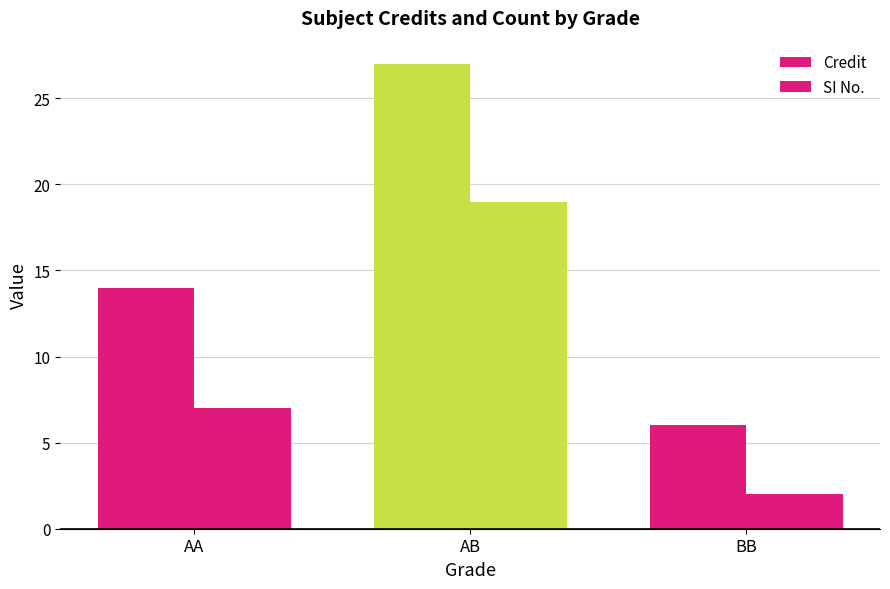

Is it true that SI No. equals 19 at AB?

True